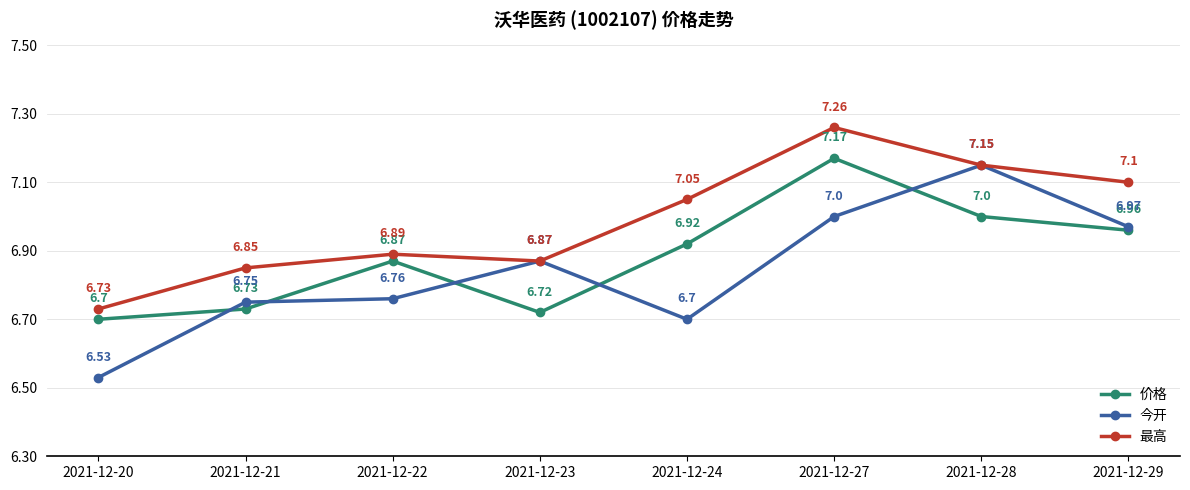

What is the total value across all series at 2021-12-22?

20.5